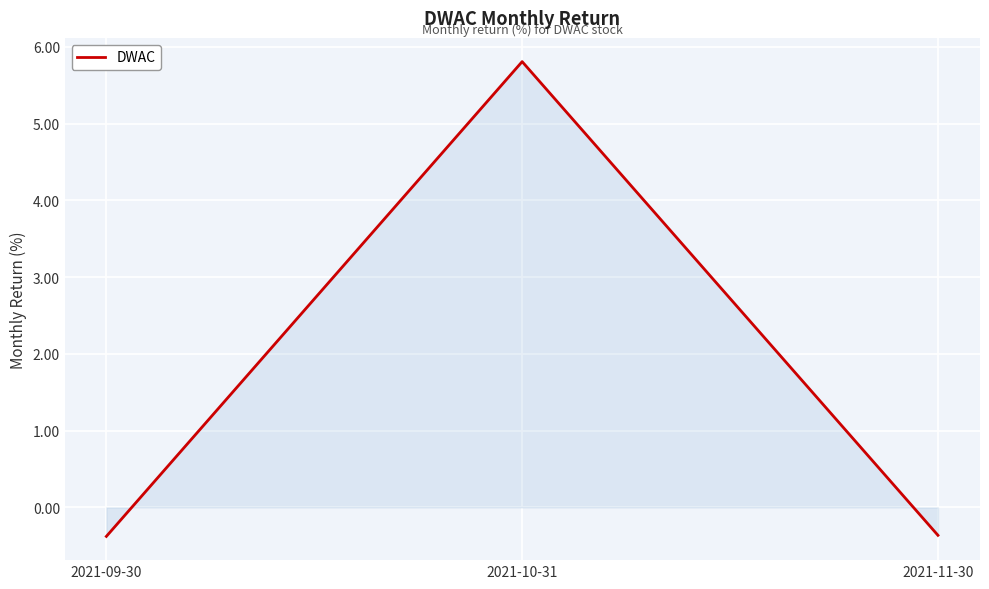

How many values are below 0?

2